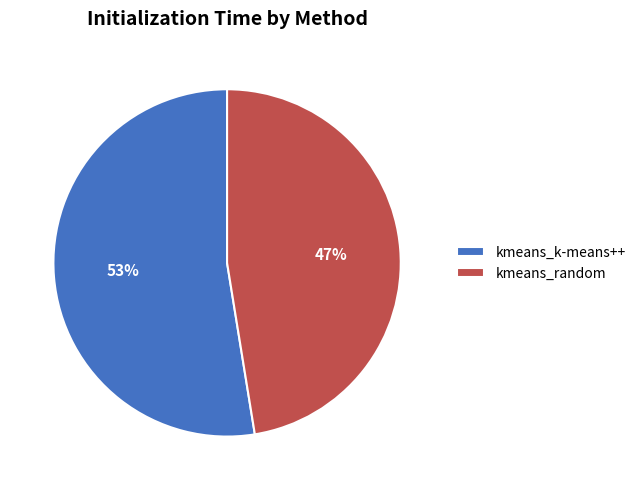

How many slices are in this pie chart?

2